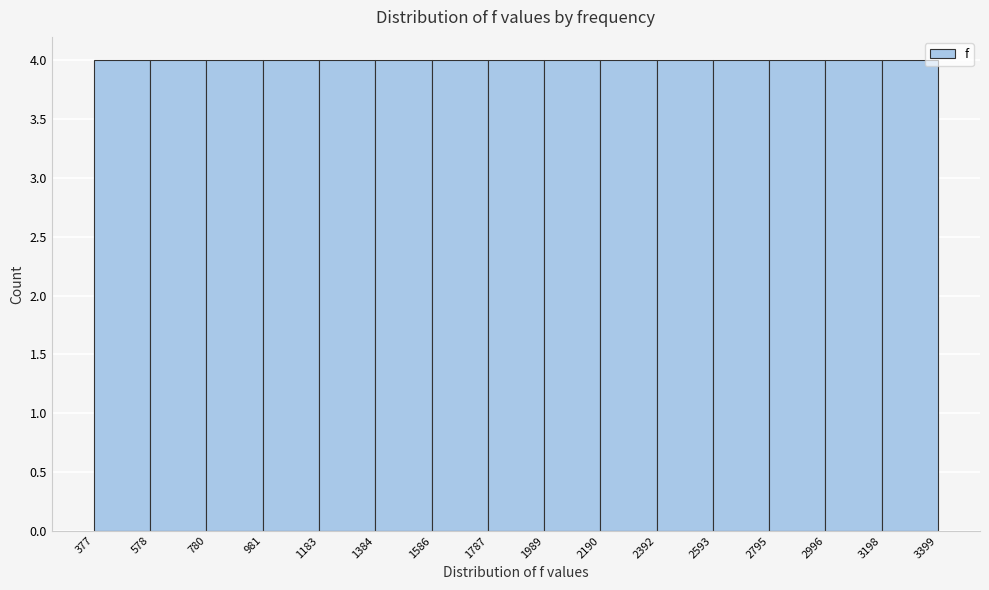

What is the height of the bar covering 3198 to 3399 on the x-axis? The values are not printed on the chart, so give them approximately, as read against the axis.

4